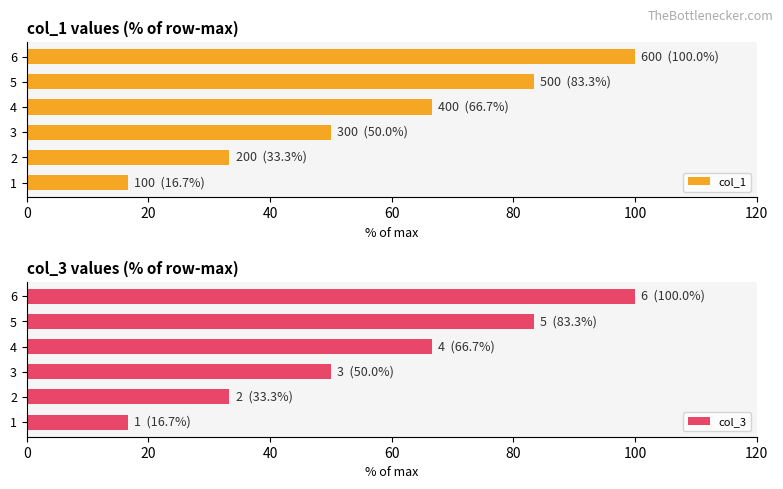

Which series has the largest range (max minus min)?

col_1